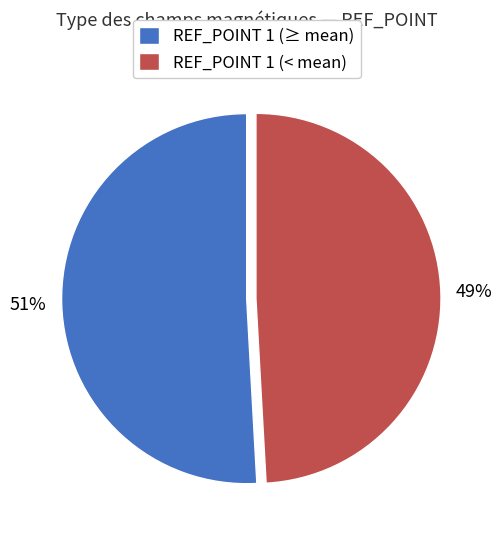

Between REF_POINT 1 (< mean) and REF_POINT 1 (≥ mean), which is larger?

REF_POINT 1 (≥ mean)